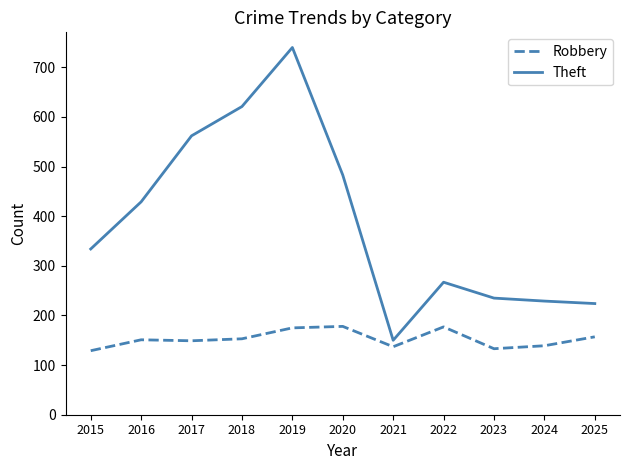

What is the minimum value for Theft?

150